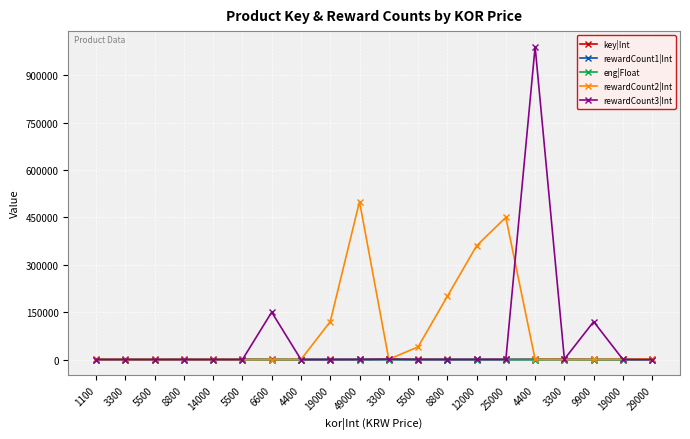

Reading left to right, list all the values displayed in this chart.

key|Int: 744.0	493.0	585.0	752.0	529.0	743.0	234.0	125.0	348.0	431.0	969.0	855.0	561.0	252.0	423.0	847.0	877.0	367.0	369.0	291.0
rewardCount1|Int: 1.0	1.0	1.0	1.0	1.0	1.0	1.0	50.0	1.0	1.0	1.0	1.0	1.0	1.0	1.0	1.0	1.0	1.0	2.0	2.0
eng|Float: 4.0	1.0	2.0	4.0	6.0	10.0	4.0	5.0	3.0	13.0	35.0	2.0	4.0	6.0	9.0	18.0	3.0	2.0	7.0	13.0
rewardCount2|Int: 0.0	0.0	0.0	0.0	0.0	0.0	120.0	350.0	120000.0	500000.0	900.0	40000.0	200000.0	360000.0	450000.0	550.0	300.0	250.0	900.0	2000.0
rewardCount3|Int: 0.0	0.0	0.0	0.0	0.0	0.0	150000.0	15.0	90.0	280.0	990.0	60.0	150.0	380.0	500.0	990000.0	1250.0	120000.0	350.0	25.0